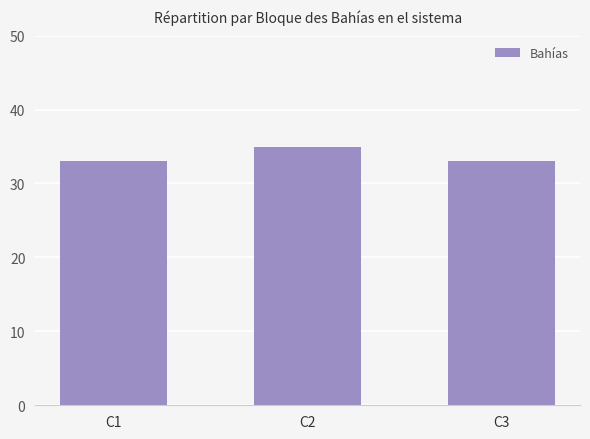

Reading left to right, what are all the values shown in this chart?

33	35	33